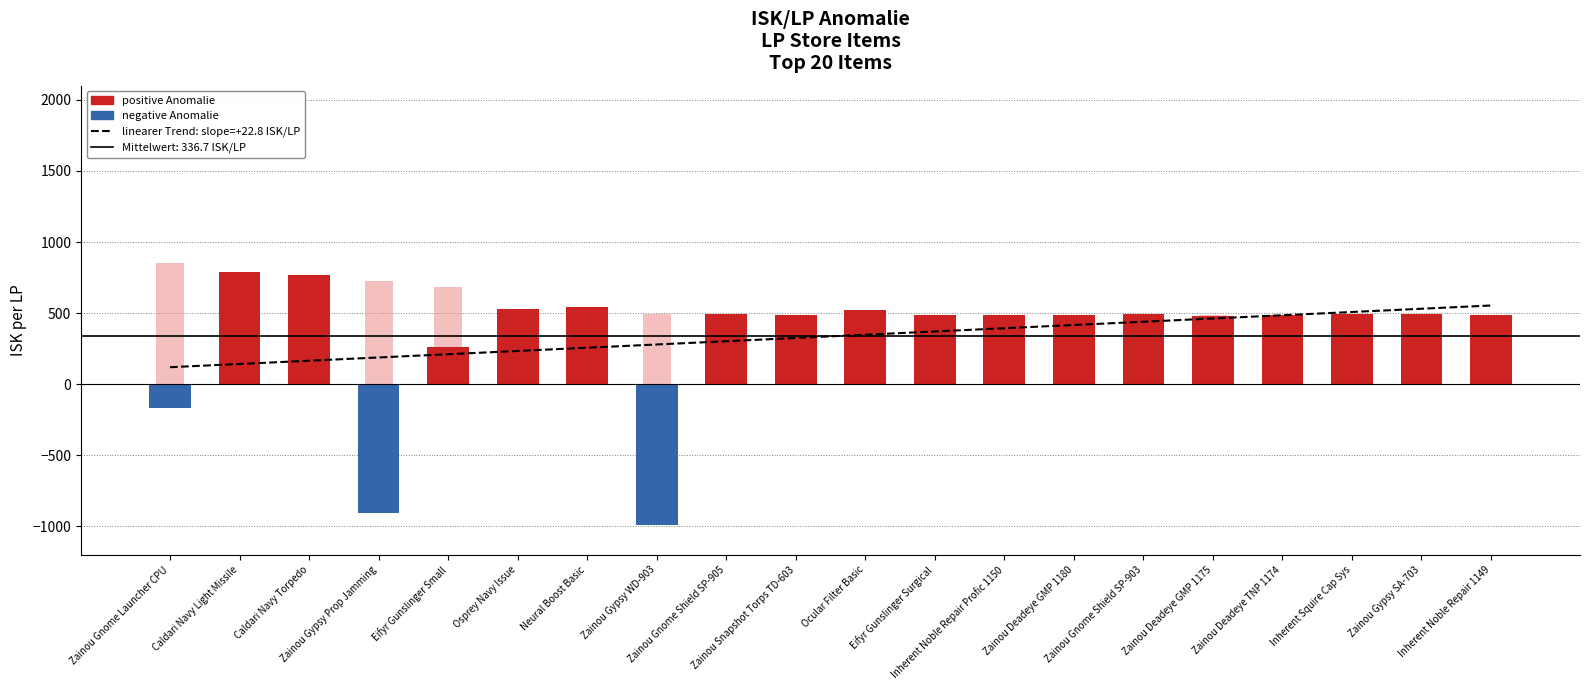

What is the label of the 12th bar from the left?

Eifyr Gunslinger Surgical